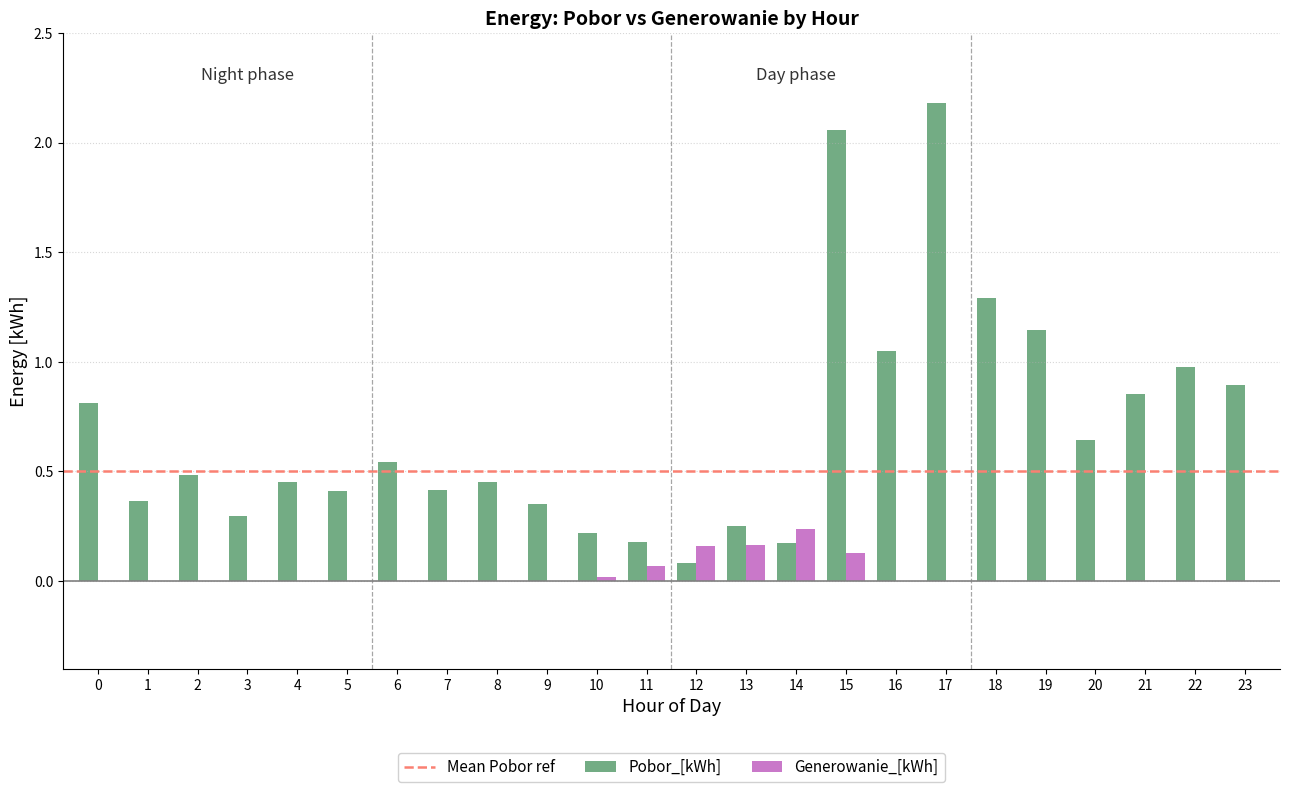

Are the bars grouped side by side (vs. stacked)?

Yes